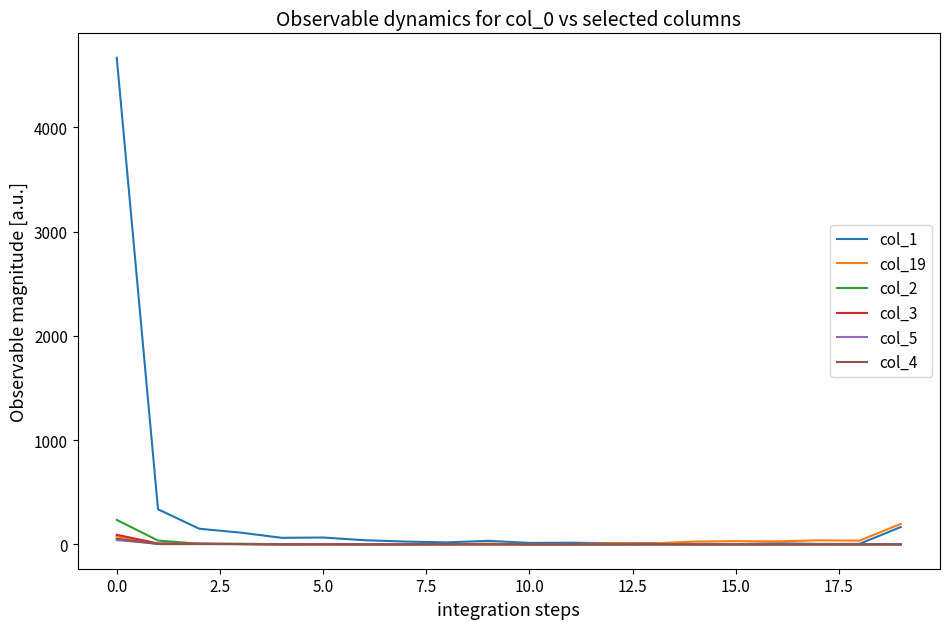

Which series has the widest spread of values?

col_1